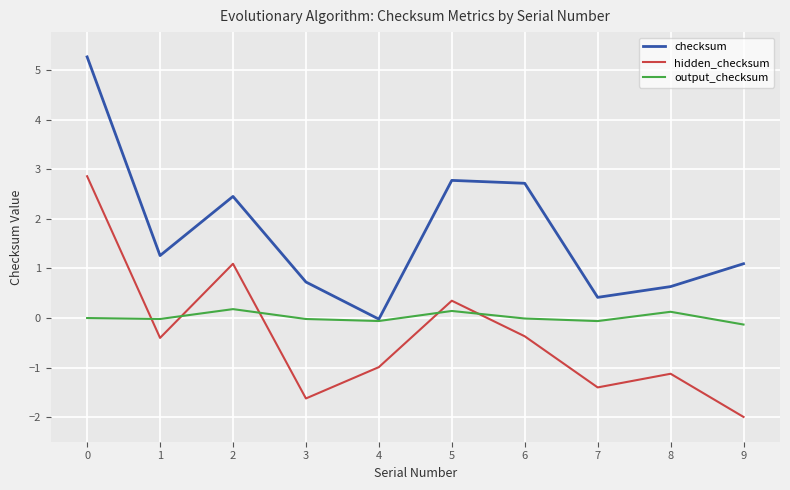

The value of checksum at 8 is 0.3. True or false?

False